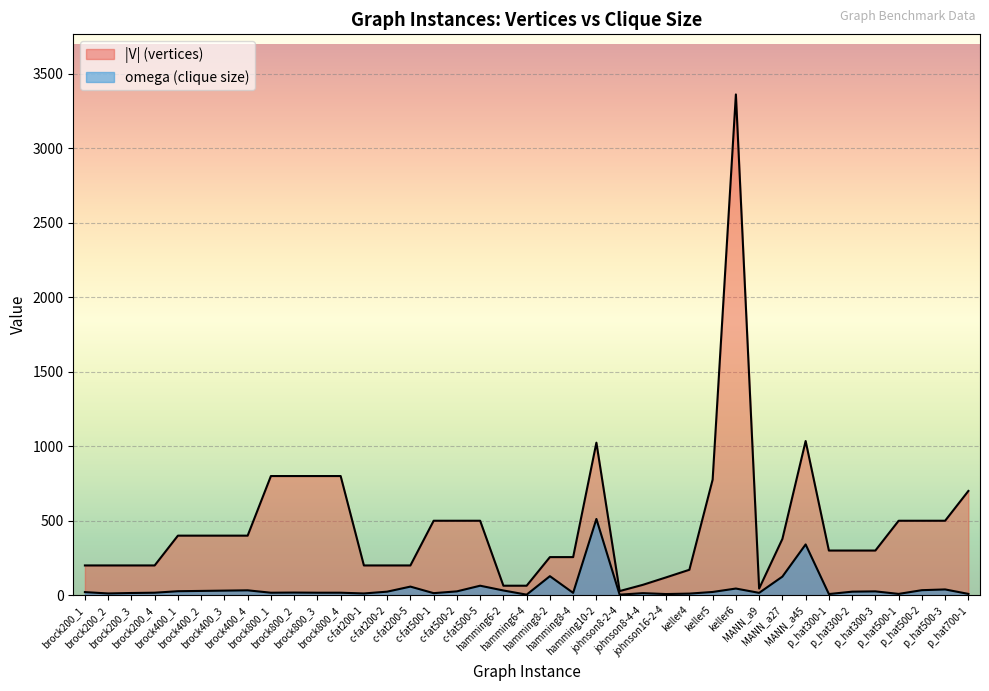

True or false: omega (clique size) and |V| (vertices) intersect in this chart.

False